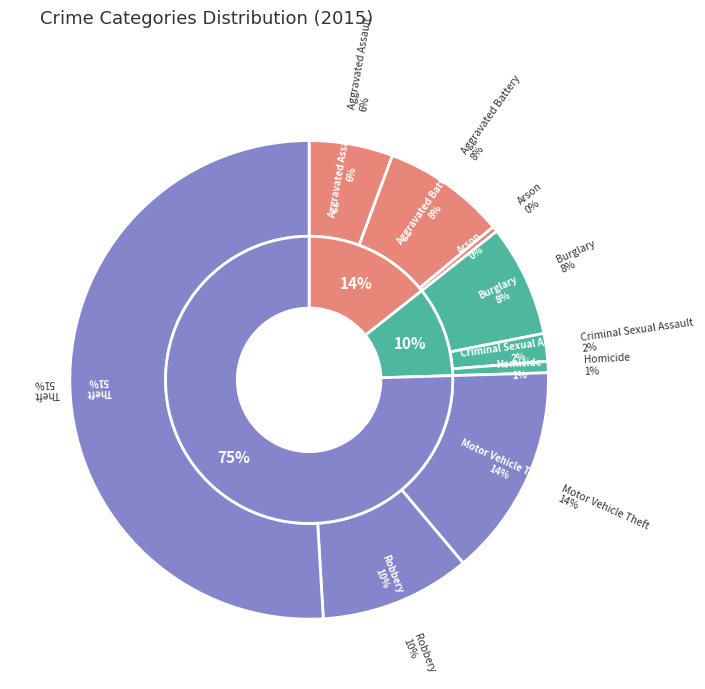

Combined, do Arson and Theft account for over 50%?

Yes